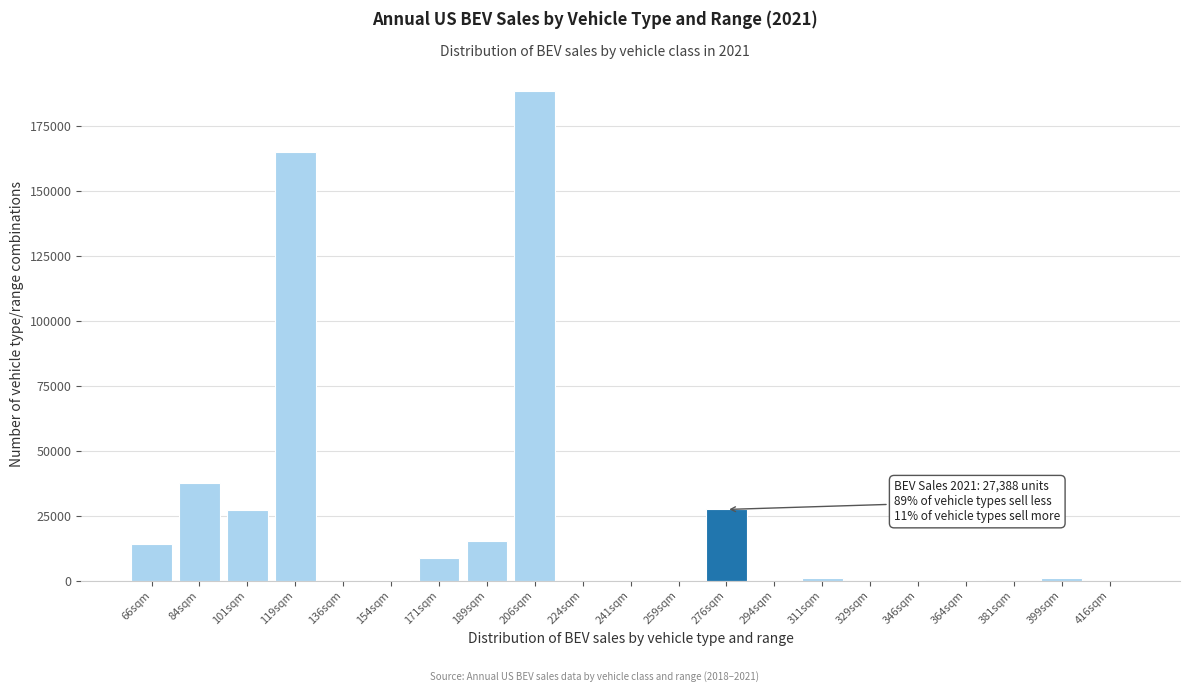

At which label is the value closest to 94200?

84sqm